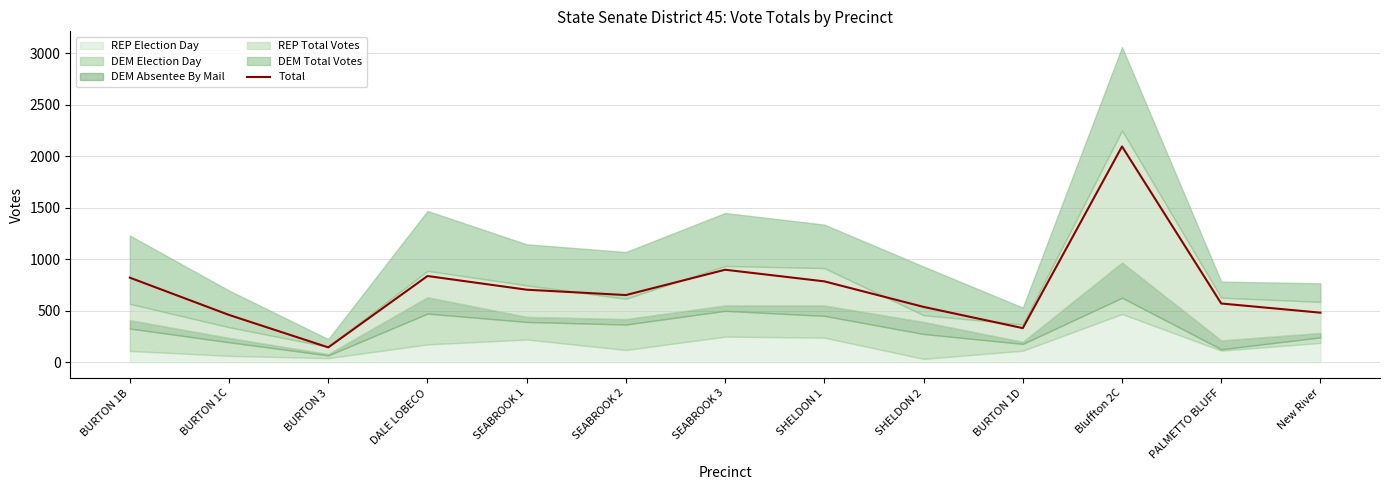

True or false: the data shows 838 at DALE LOBECO.

True